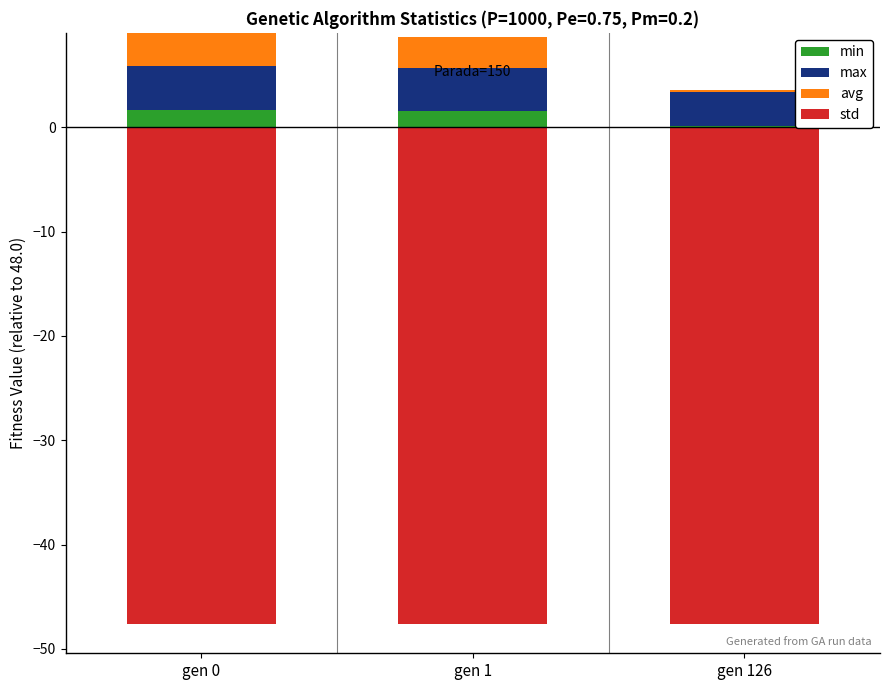

Which series has the largest total across all categories?

max